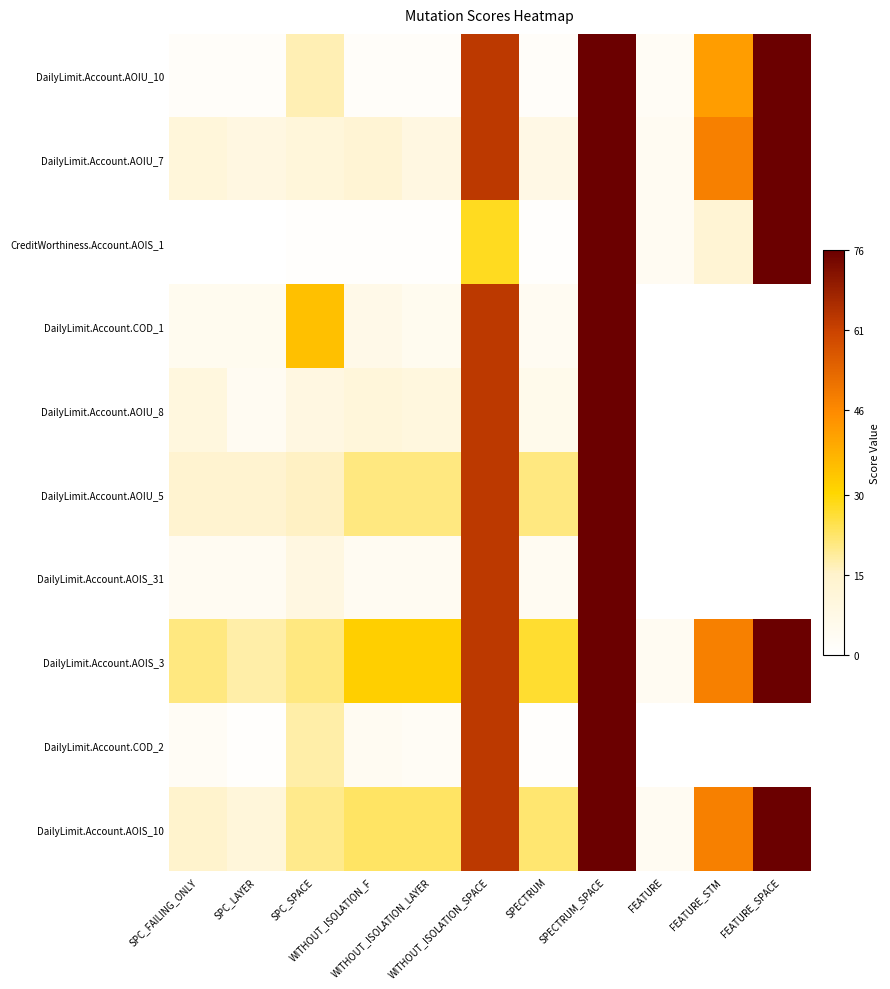

Which series has the largest range (max minus min)?

CreditWorthiness.Account.AOIS_1